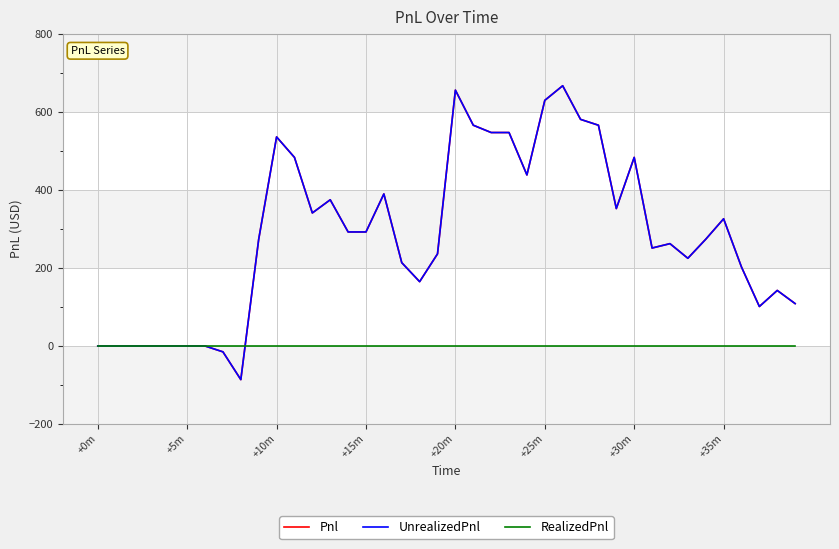

Reading left to right, what are all the values shown in this chart?

Pnl: 0.0	0.0	0.0	0.0	0.0	0.0	0.0	-15.0	-86.2	273.8	536.3	483.8	341.3	375.0	292.5	292.5	390.0	213.8	165.0	236.3	656.2	566.3	547.5	547.5	438.8	630.0	667.5	581.2	566.3	352.5	483.8	251.3	262.5	225.0	273.8	326.3	202.5	101.3	142.5	108.8
UnrealizedPnl: 0.0	0.0	0.0	0.0	0.0	0.0	0.0	-15.0	-86.2	273.8	536.3	483.8	341.3	375.0	292.5	292.5	390.0	213.8	165.0	236.3	656.2	566.3	547.5	547.5	438.8	630.0	667.5	581.2	566.3	352.5	483.8	251.3	262.5	225.0	273.8	326.3	202.5	101.3	142.5	108.8
RealizedPnl: 0.0	0.0	0.0	0.0	0.0	0.0	0.0	0.0	0.0	0.0	0.0	0.0	0.0	0.0	0.0	0.0	0.0	0.0	0.0	0.0	0.0	0.0	0.0	0.0	0.0	0.0	0.0	0.0	0.0	0.0	0.0	0.0	0.0	0.0	0.0	0.0	0.0	0.0	0.0	0.0